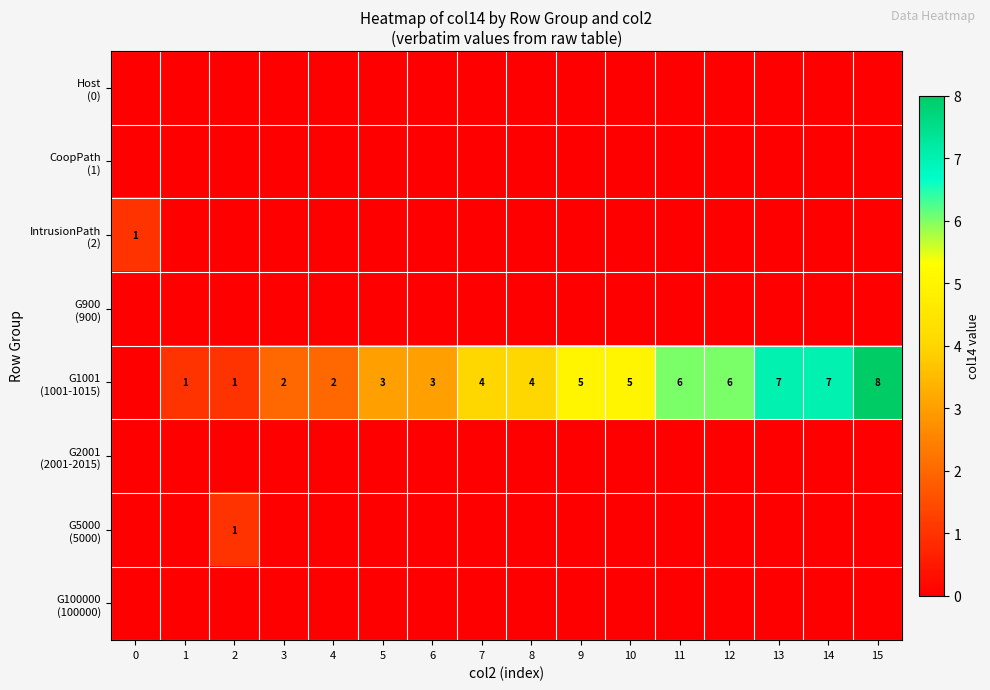

List the labels in order of G5000 (5000) value, largest first.

2, 0, 1, 3, 4, 5, 6, 7, 8, 9, 10, 11, 12, 13, 14, 15